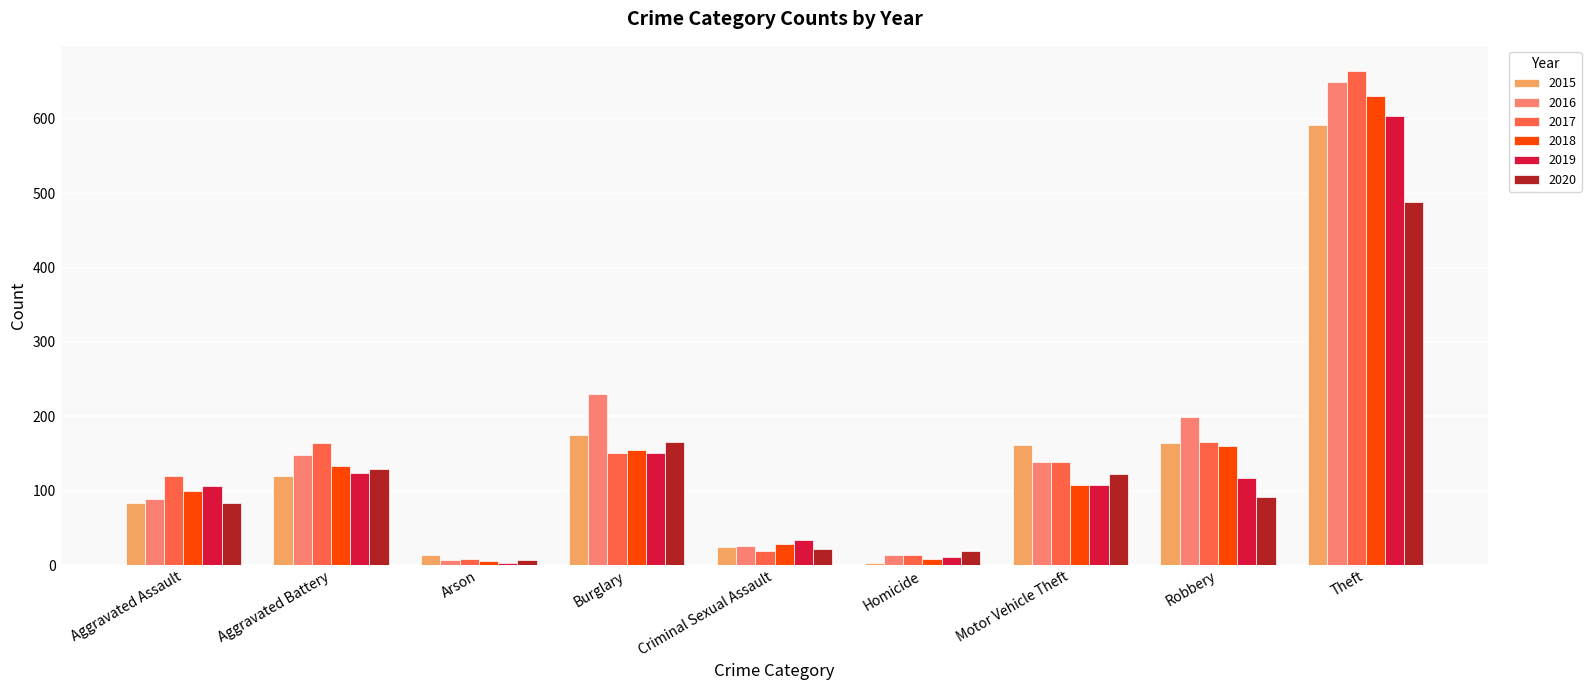

Which label corresponds to the largest value in the chart?

Theft